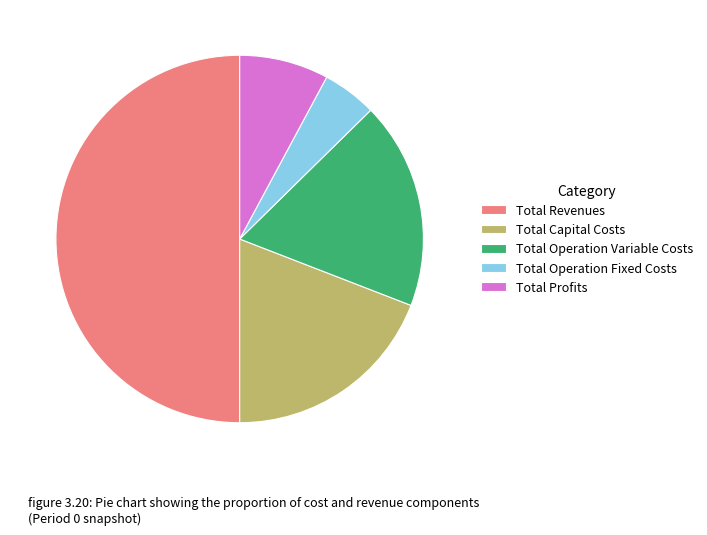

Do Total Operation Variable Costs and Total Capital Costs together represent more than half of the pie?

No